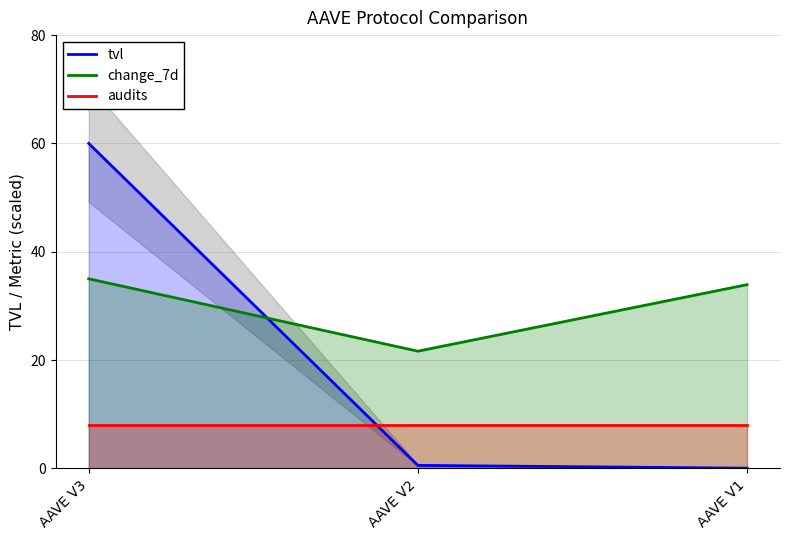

At which label is tvl closest to 30?

AAVE V2